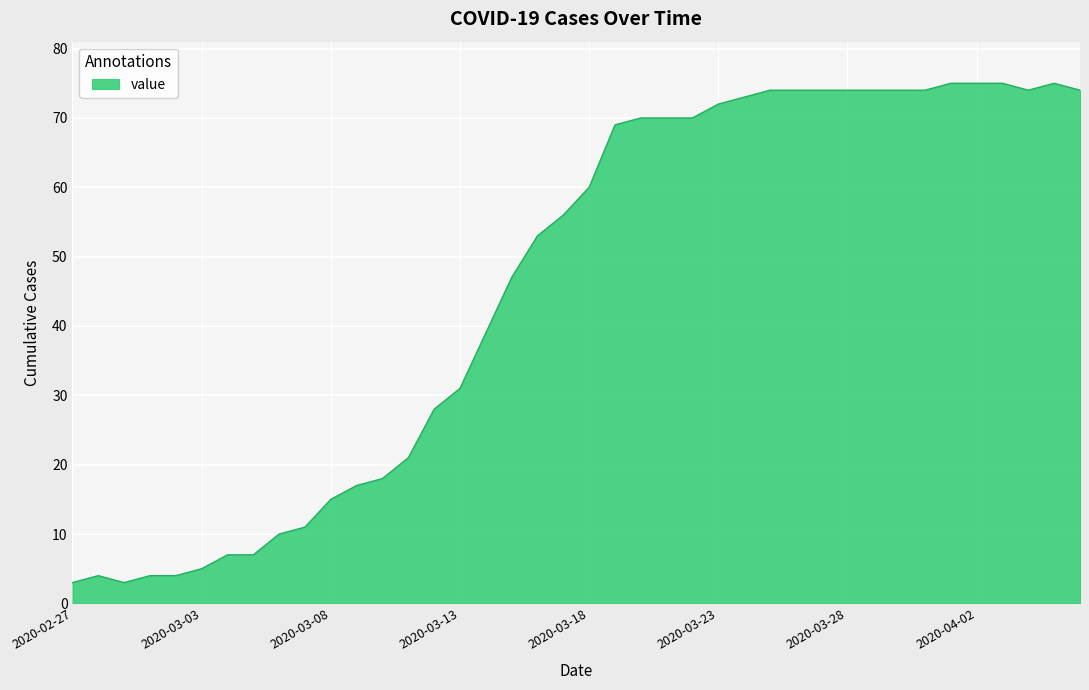

What is the minimum value shown in the chart?

3